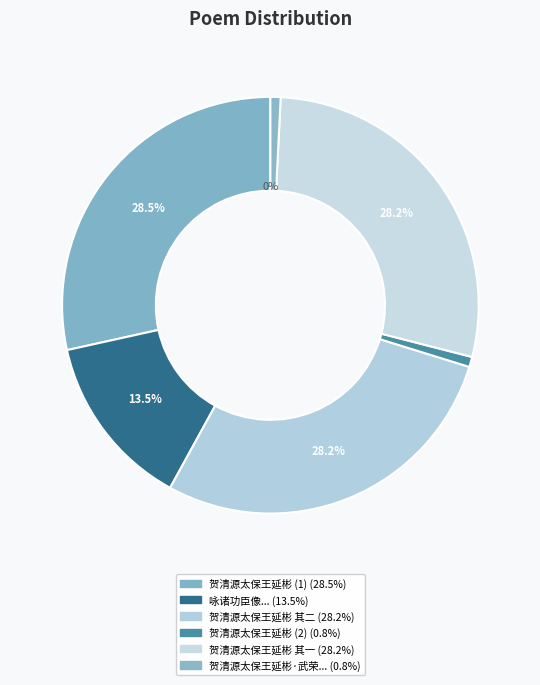

How many slices are in this pie chart?

6